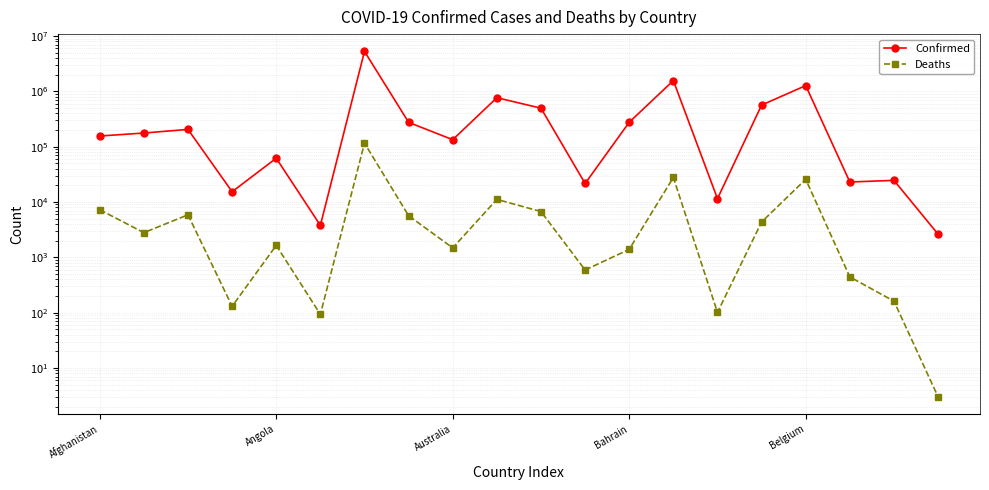

Read the Confirmed value at Australia, to the nearest 50.

133450